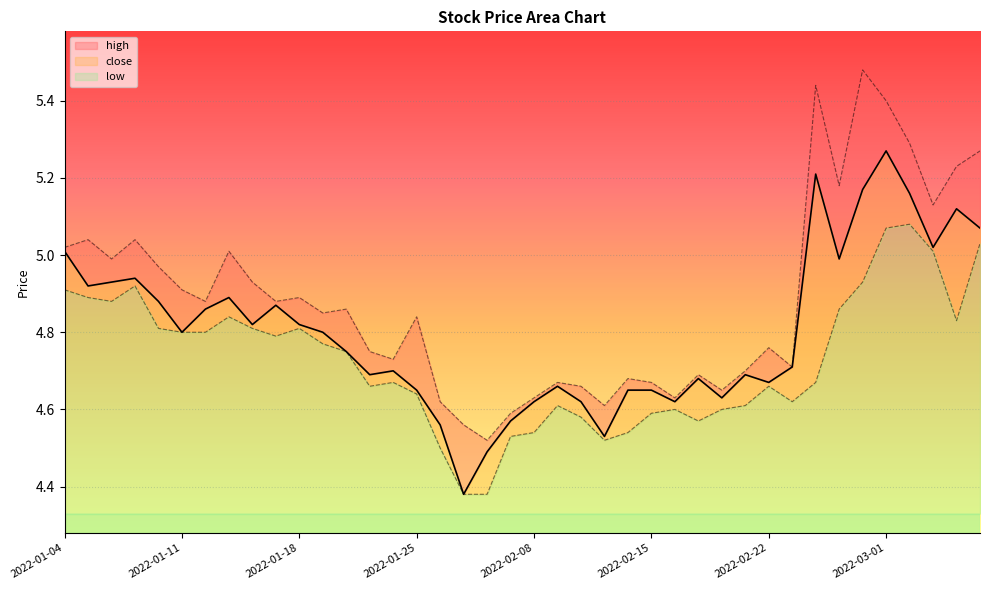

Between 2022-01-14 and 2022-02-23, which series saw the biggest shift?

high